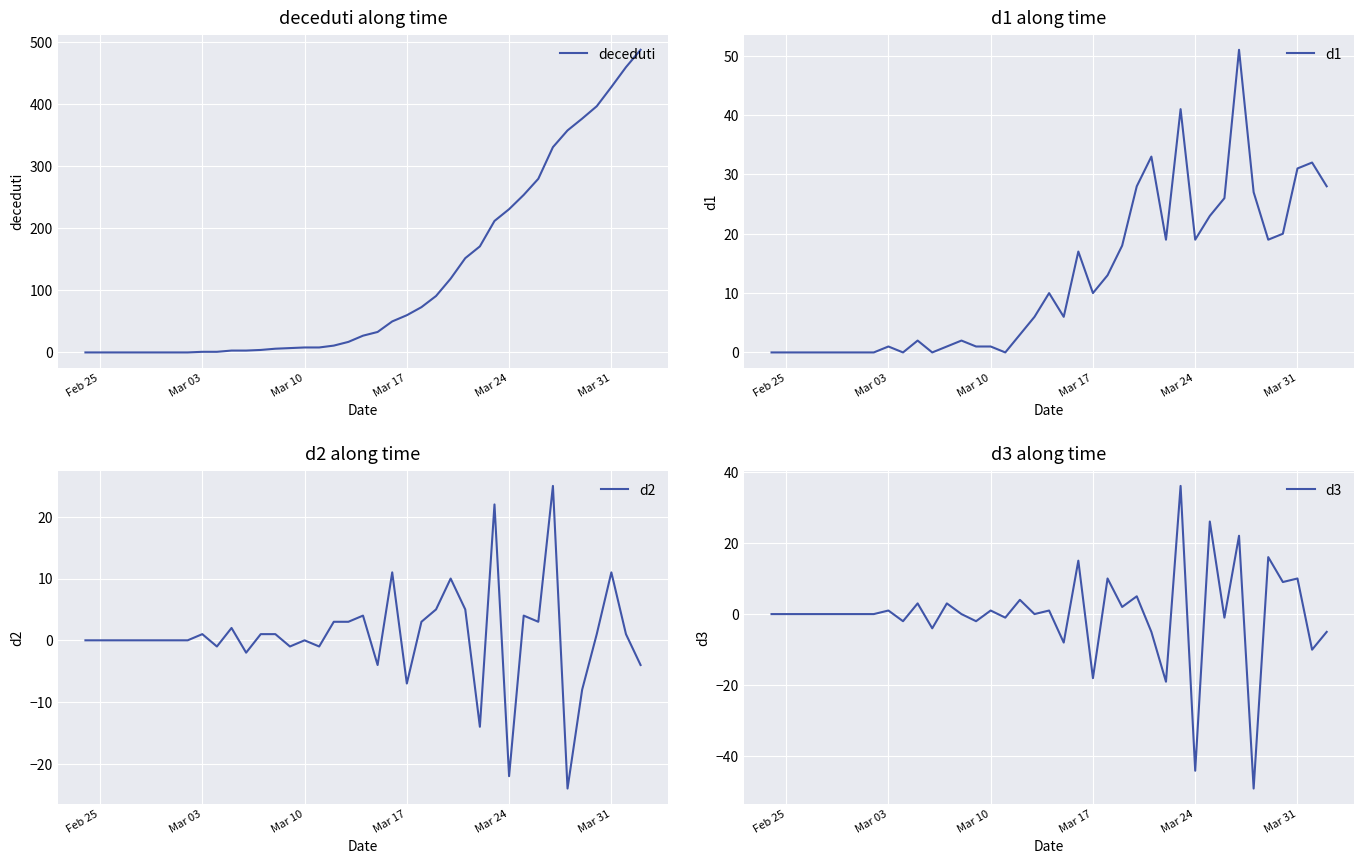

True or false: deceduti has a value of 82 at Mar 17.

False